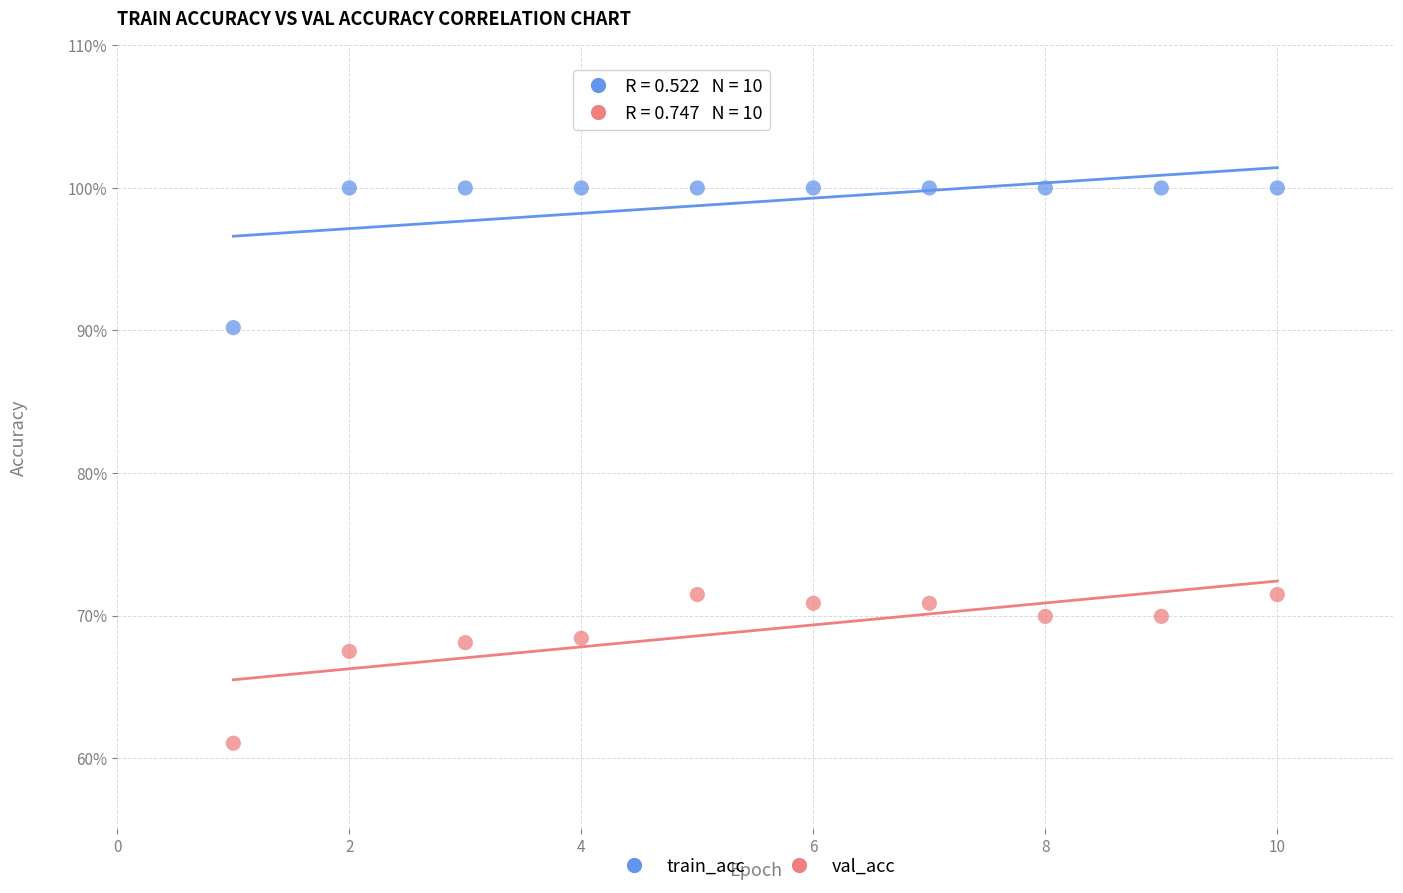

Which series contains the lowest Y value?

val_acc